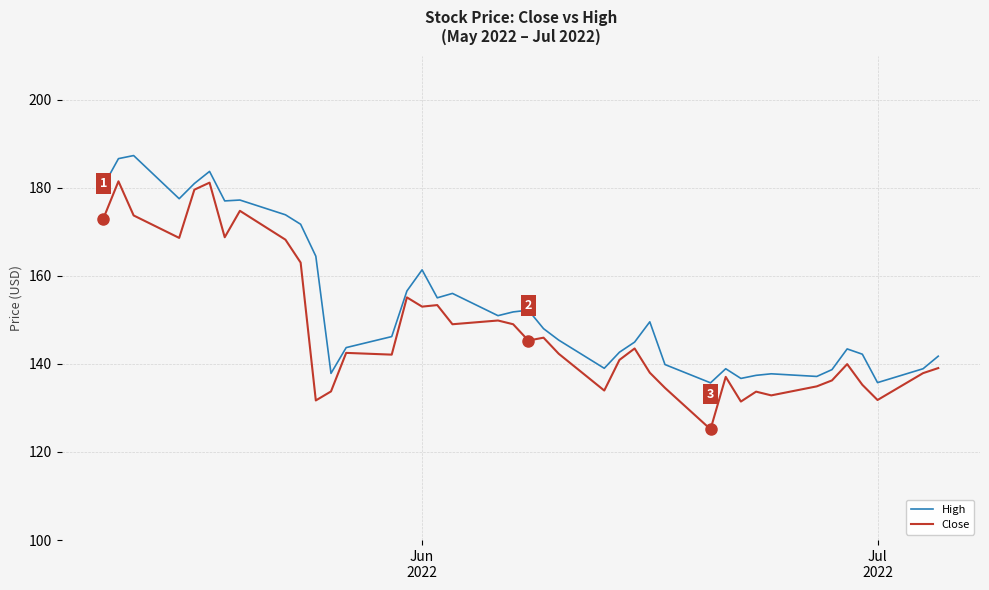

Which series has the largest total across all categories?

High